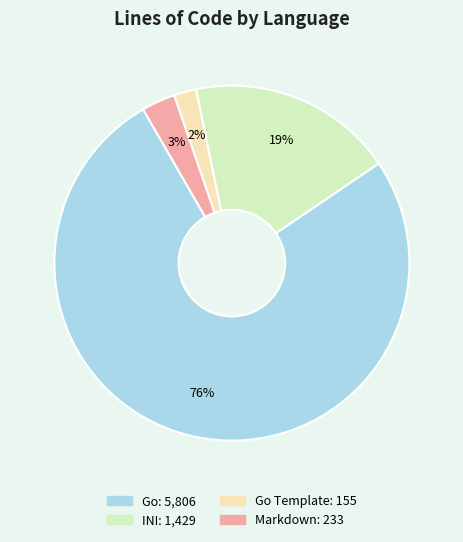

To the nearest percent, what is the average slice percentage?

25%